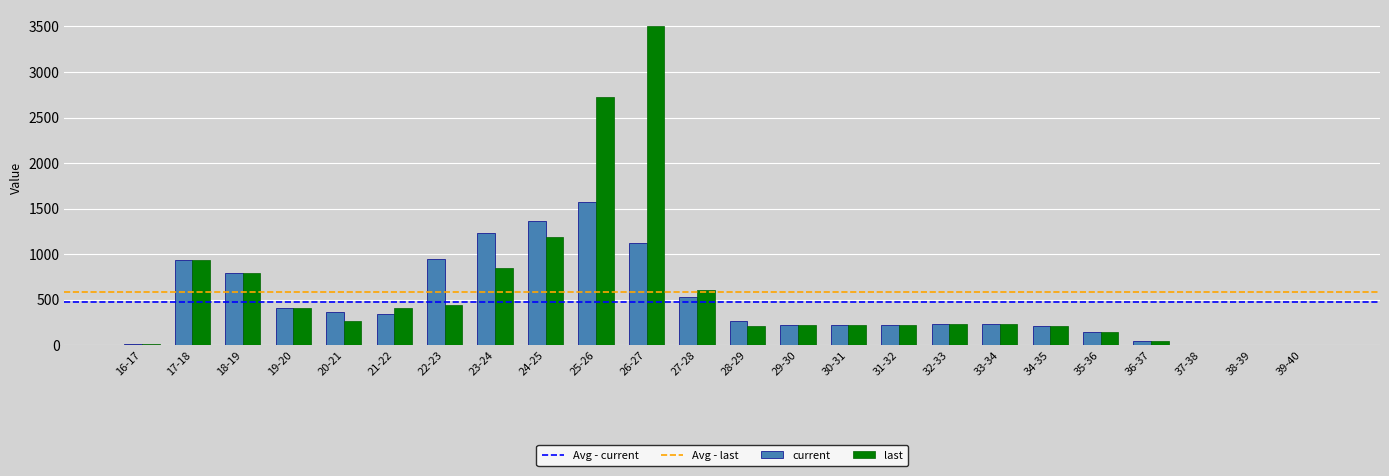

The value of current at 34-35 is 217.3. True or false?

True